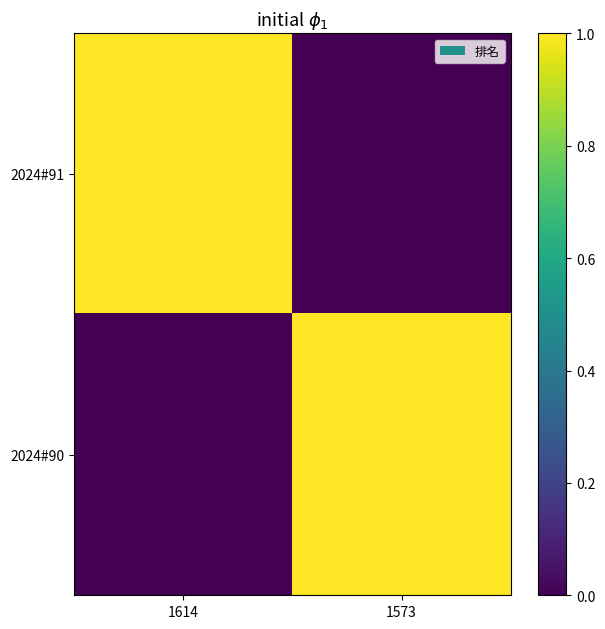

Reading left to right, transcribe all the data shown in this chart.

2024#91: 1614=1	1573=0
2024#90: 1614=0	1573=1